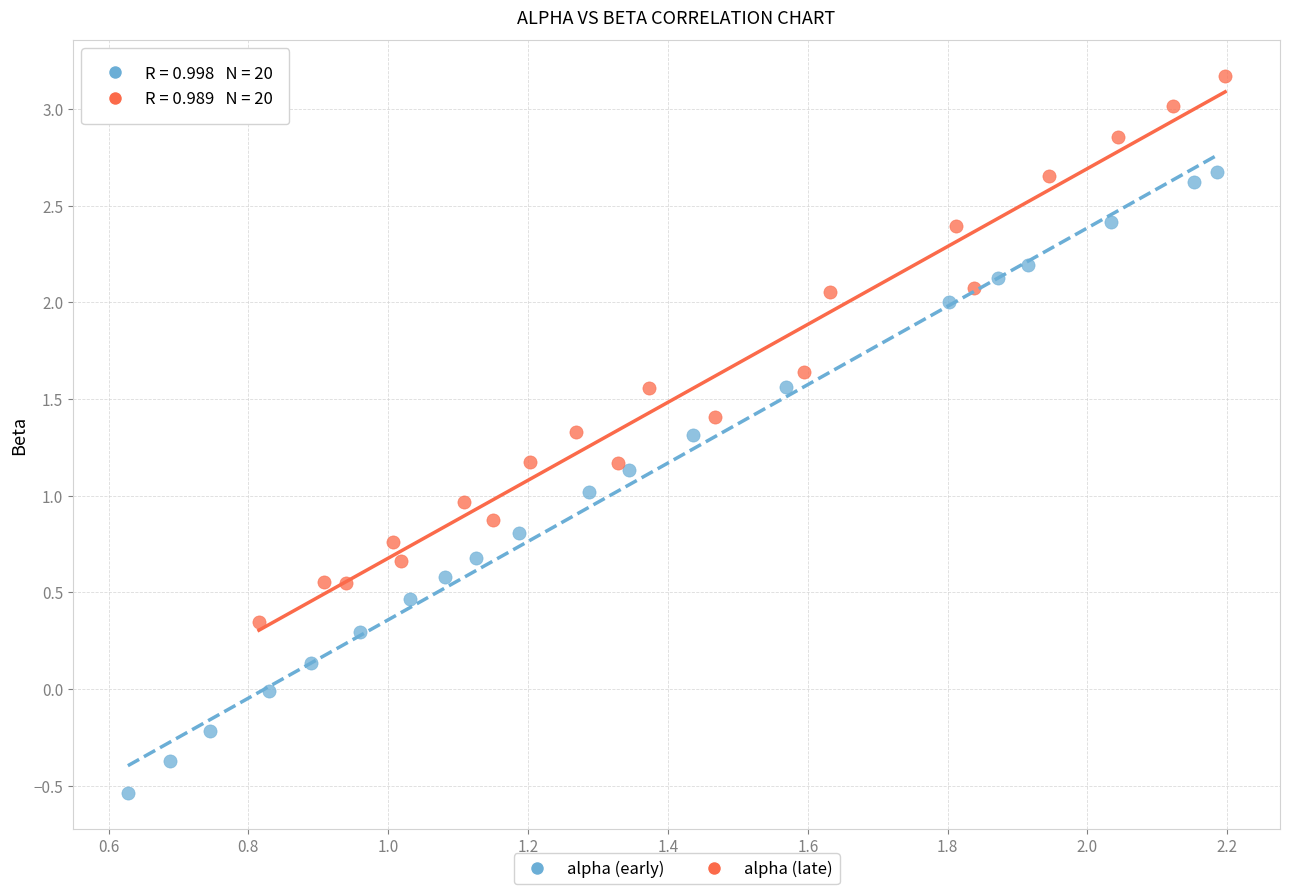

Which series has the largest Y range (max minus min)?

alpha (early)